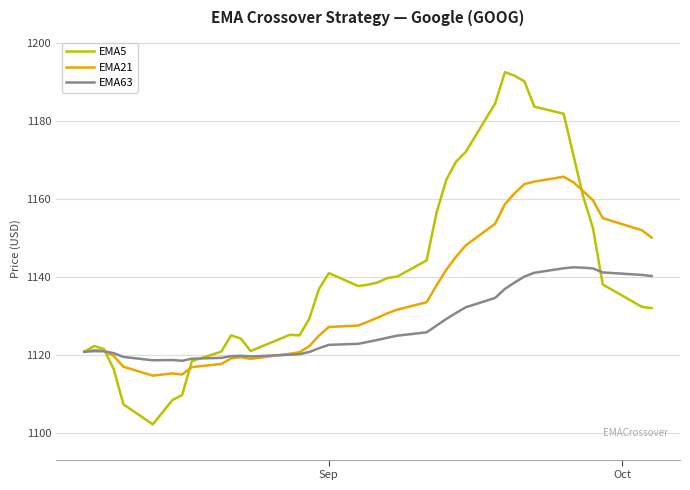

What is the lowest value of the EMA5 series?

1102.1